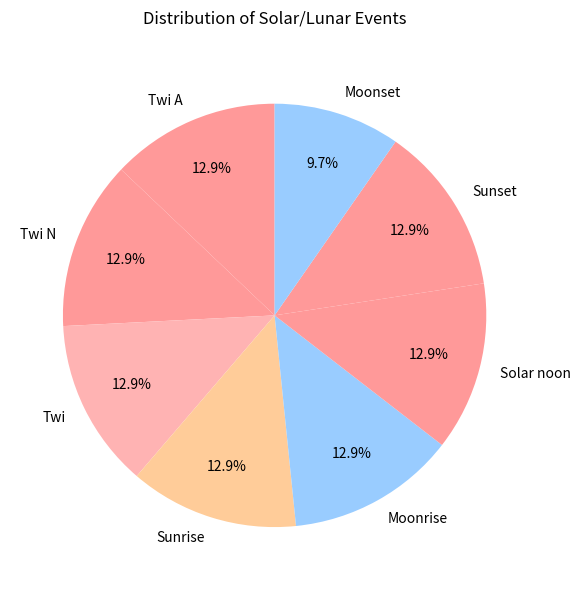

How many segments does this pie chart have?

8